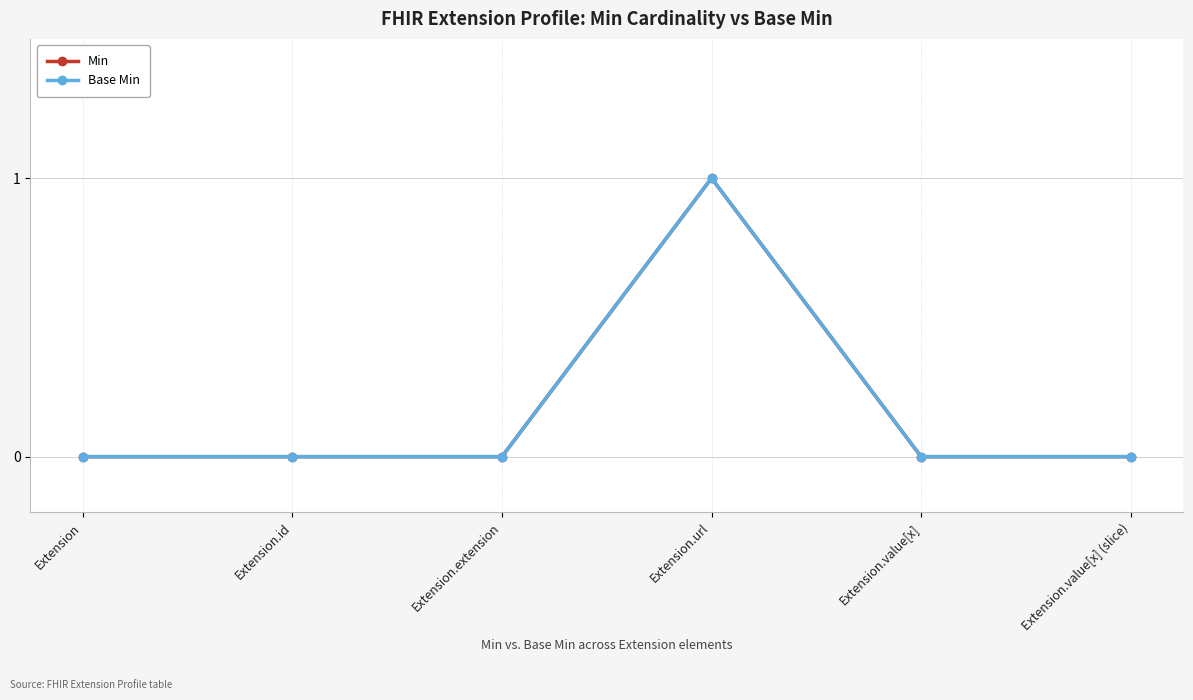

Which series has the largest total across all categories?

Min